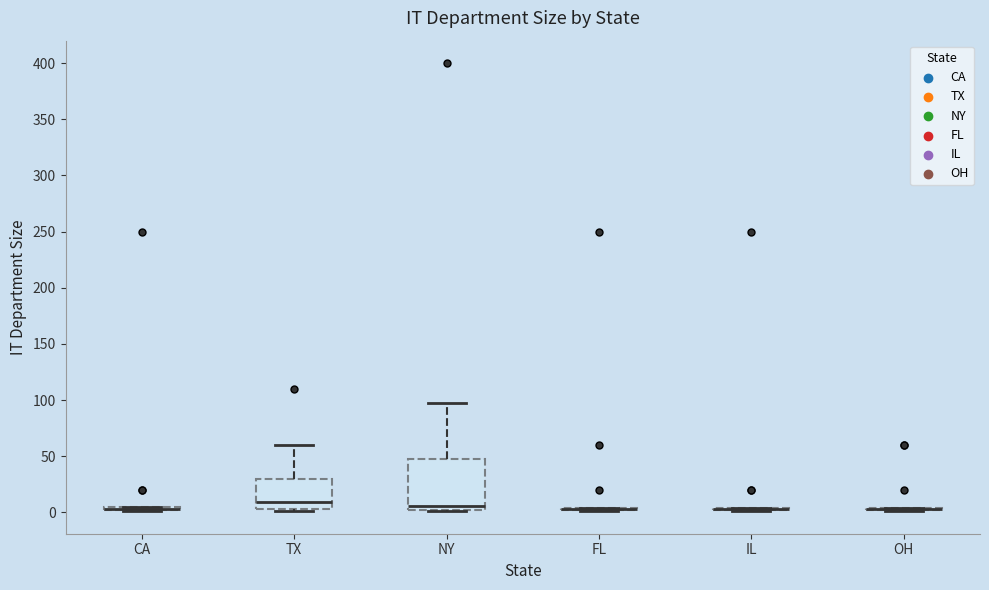

Where is the lower edge of the box for CA on the y-axis? The values are not printed on the chart, so give them approximately, as read against the axis.

0